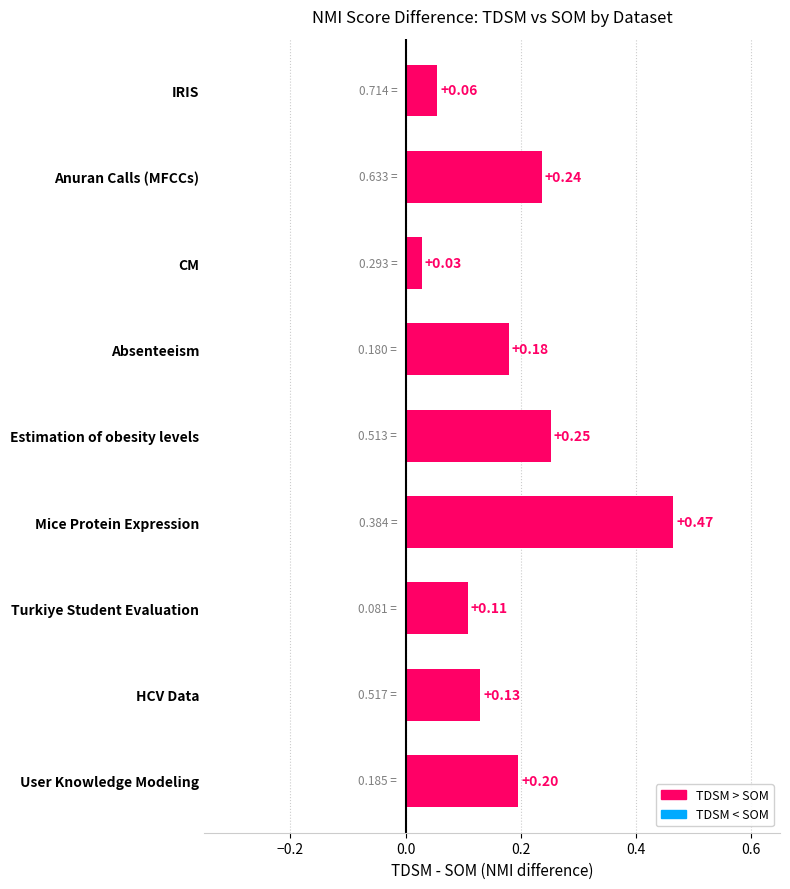

Which label corresponds to the smallest value in the chart?

CM